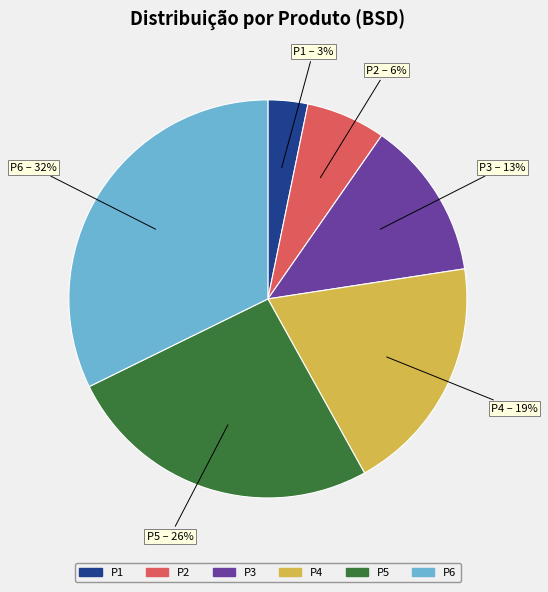

Count the number of slices in the pie.

6